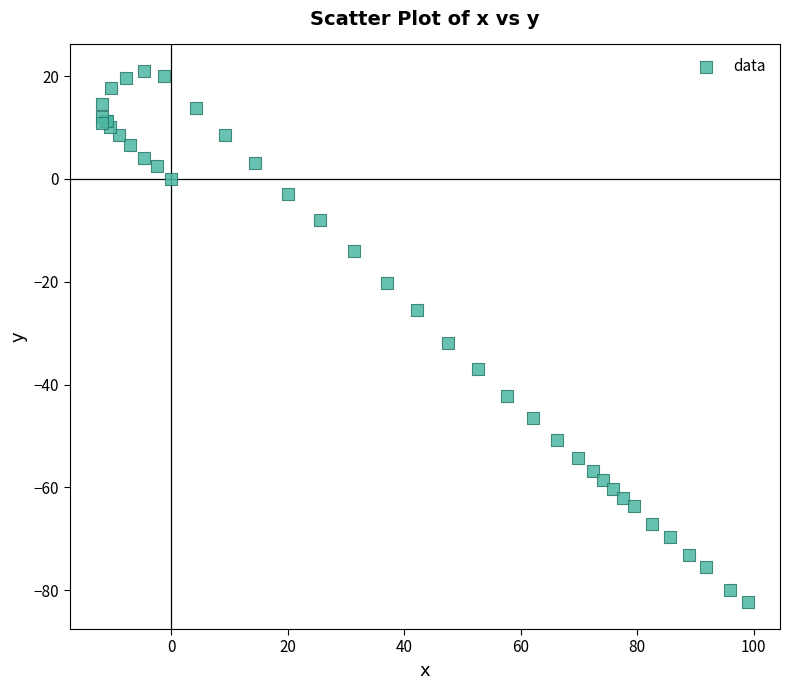

What Y value in the scatter plot is closest to -30?

-31.9